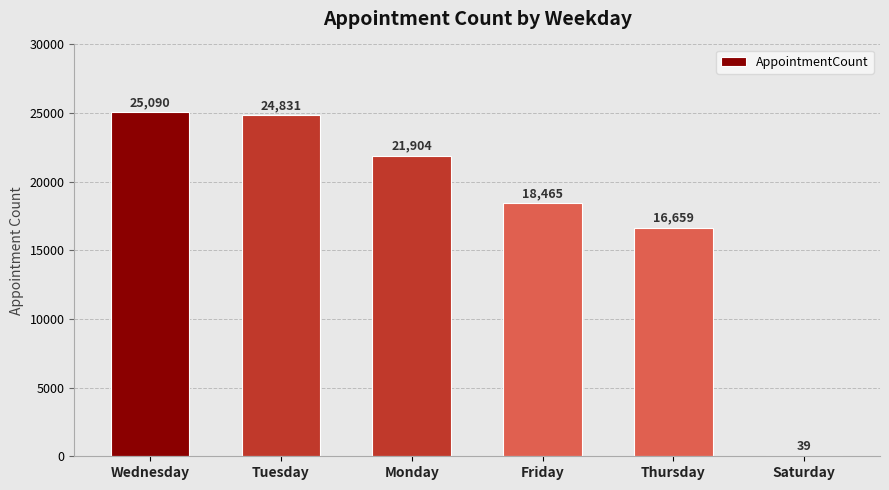

How many data points does each series have?

6